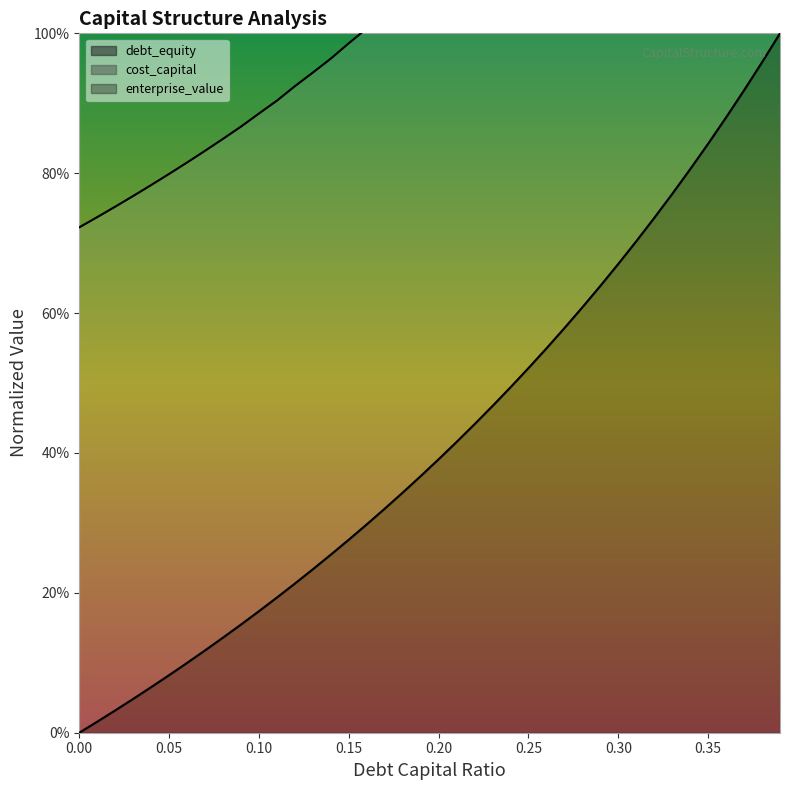

Reading left to right, transcribe all the data shown in this chart.

debt_capital: 0.0	0.0	0.0	0.0	0.1	0.1	0.1	0.1	0.1	0.2	0.2	0.2	0.2	0.2	0.3	0.3	0.3	0.3	0.3	0.4	0.4	0.4	0.4	0.5	0.5	0.5	0.5	0.6	0.6	0.6	0.7	0.7	0.7	0.8	0.8	0.8	0.9	0.9	1.0	1.0
debt_equity: 0.7	0.7	0.8	0.8	0.8	0.8	0.8	0.8	0.8	0.9	0.9	0.9	0.9	0.9	1.0	1.0	1.0	1.0	1.1	1.1	1.1	1.1	1.1	1.2	1.2	1.2	1.3	1.3	1.3	1.4	1.4	1.5	1.5	1.5	1.6	1.6	1.7	1.7	1.8	2.0